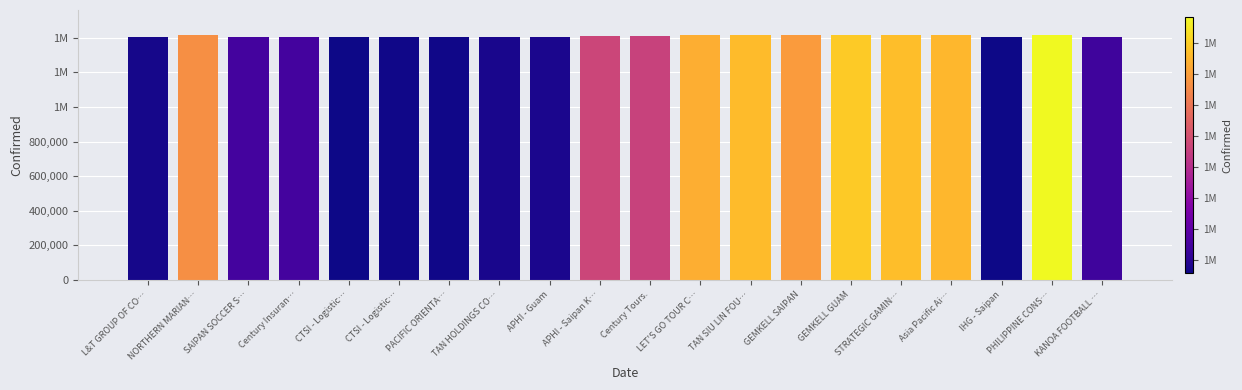

Rank the categories by value from highest to lowest.

PHILIPPINE CONS…, GEMKELL GUAM, STRATEGIC GAMIN…, TAN SIU LIN FOU…, Asia Pacific Ai…, LET'S GO TOUR C…, GEMKELL SAIPAN, NORTHERN MARIAN…, APHI - Saipan K…, Century Tours., SAIPAN SOCCER S…, Century Insuran…, KANOA FOOTBALL …, APHI - Guam, TAN HOLDINGS CO…, L&T GROUP OF CO…, CTSI - Logistic…, PACIFIC ORIENTA…, CTSI - Logistic…, IHG - Saipan